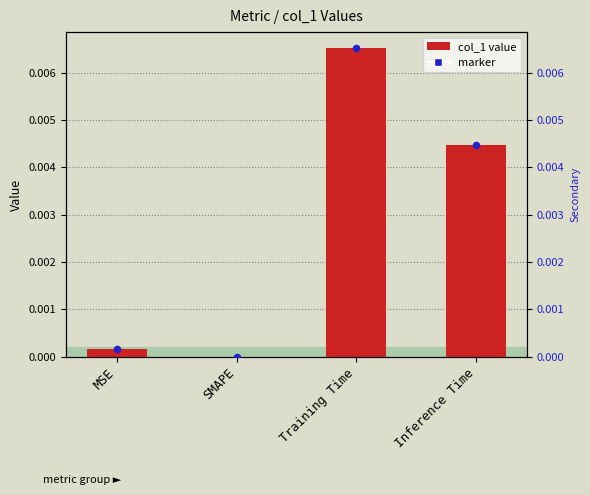

Which series reaches the maximum Y coordinate?

col_1